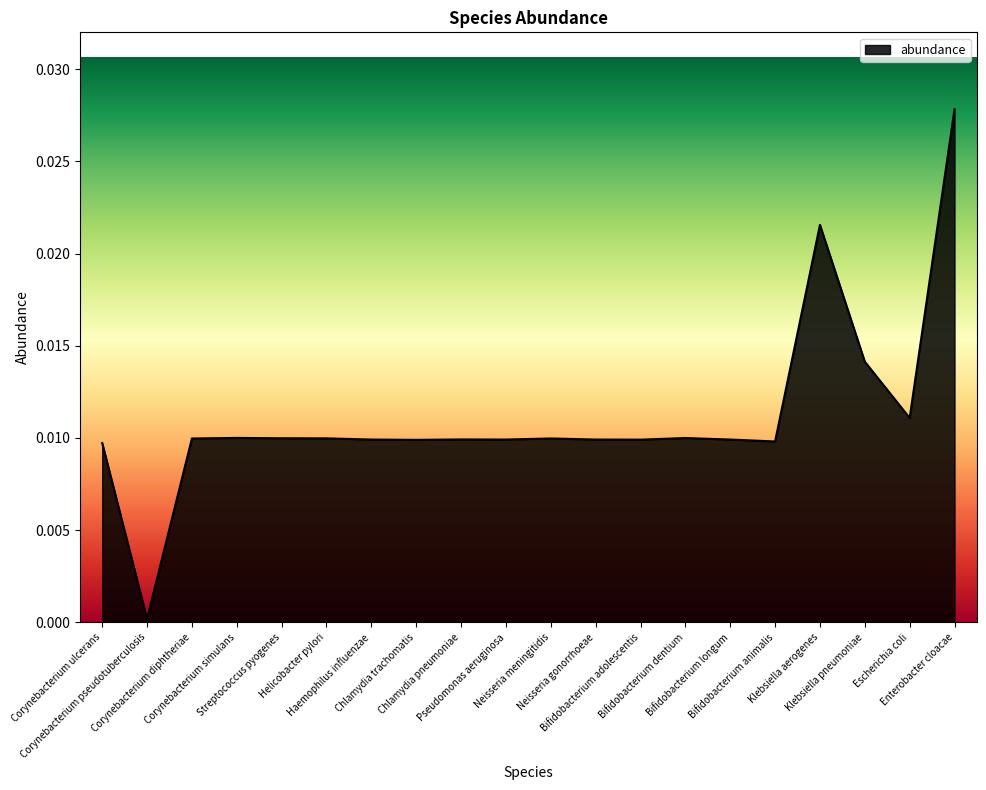

Which category has the lowest value across all series?

Corynebacterium pseudotuberculosis